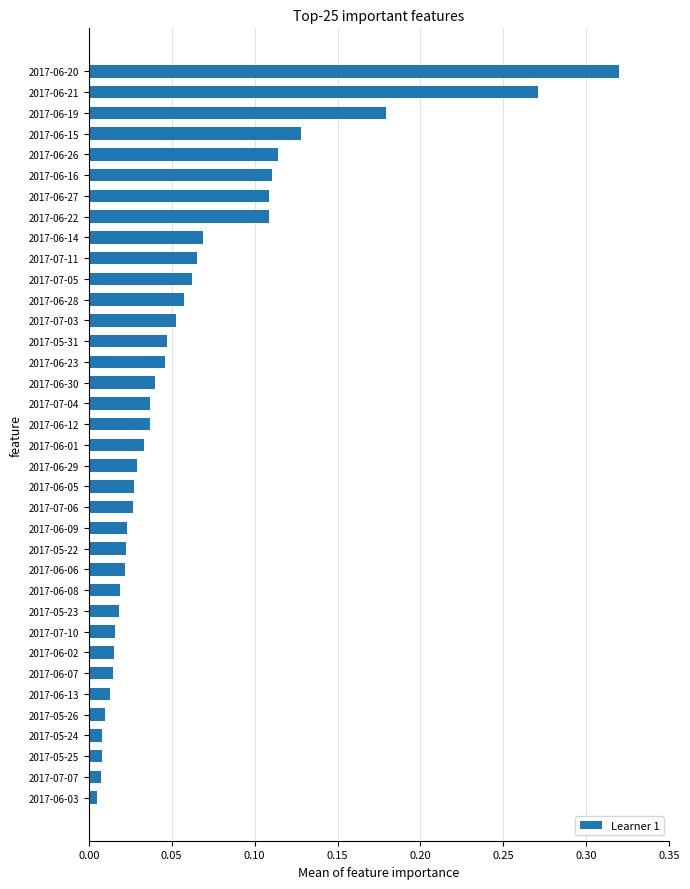

What is the sum of all values?

2.2